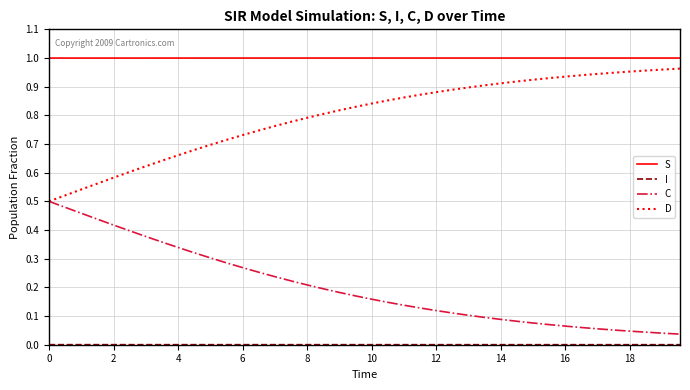

True or false: C and S cross at least once.

False